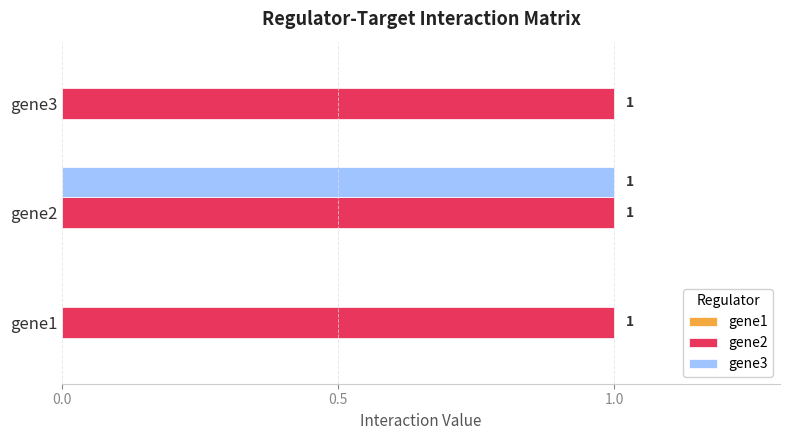

Is it true that gene2 equals 1 at gene3?

True